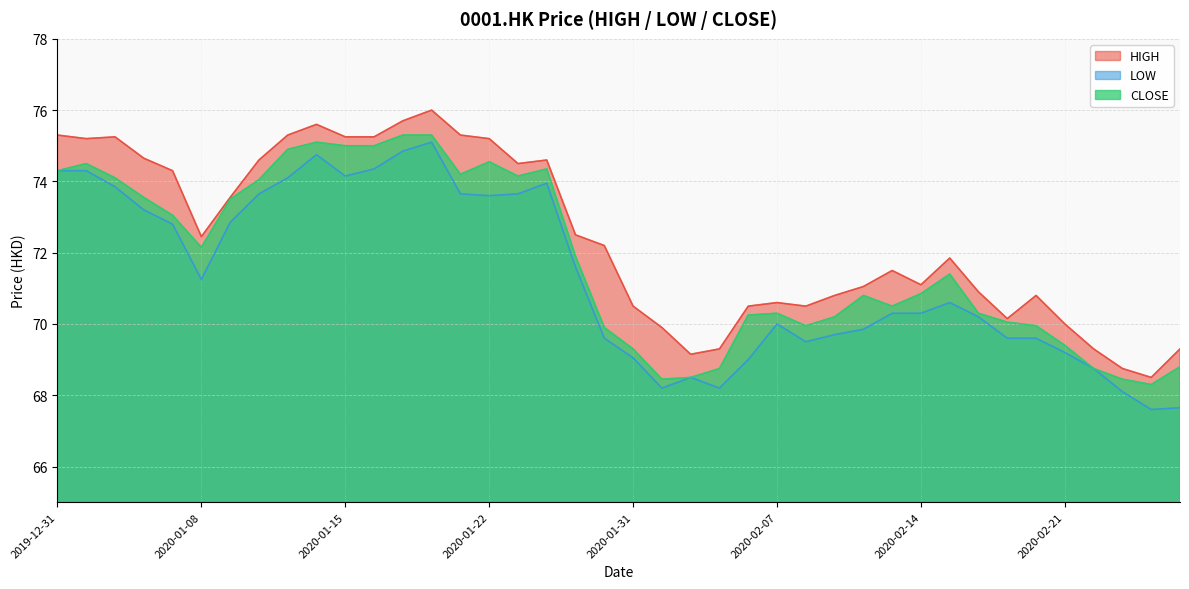

What is the sum of all HIGH values?

2897.2